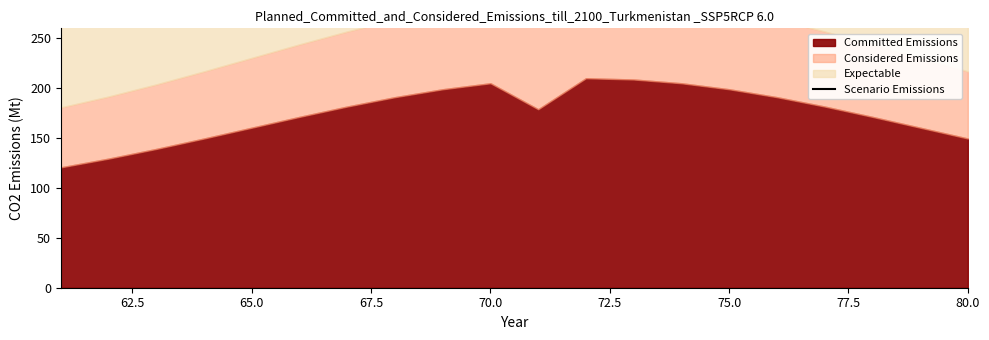

Is it true that the value at 75.0 is 616.0?

False